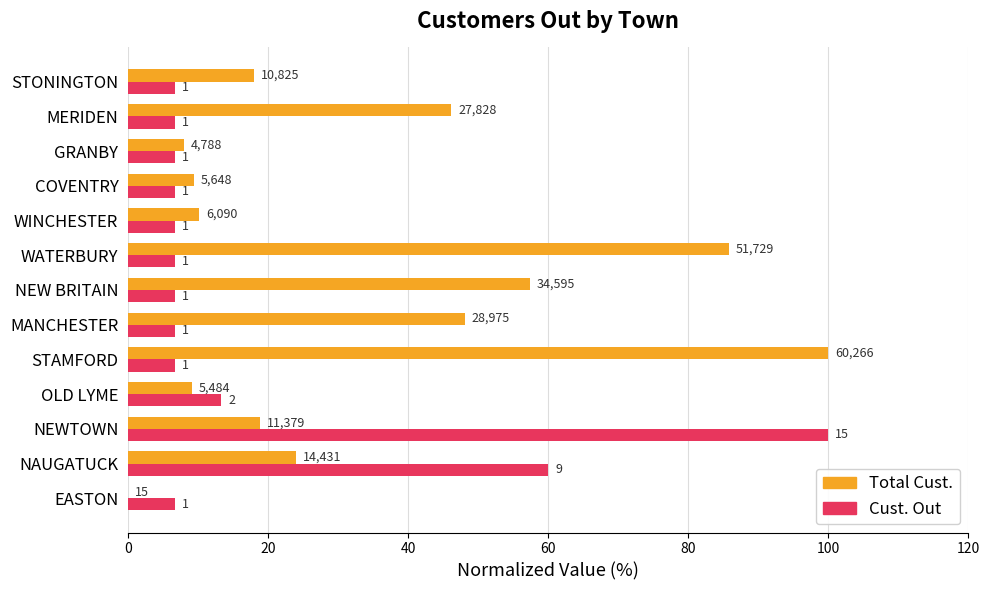

What are all the series names shown in the legend?

Total Cust., Cust. Out